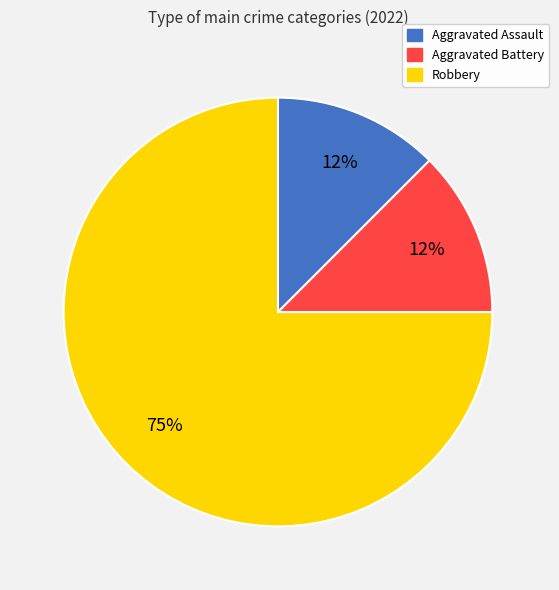

True or false: Aggravated Assault accounts for 12% of the total.

True